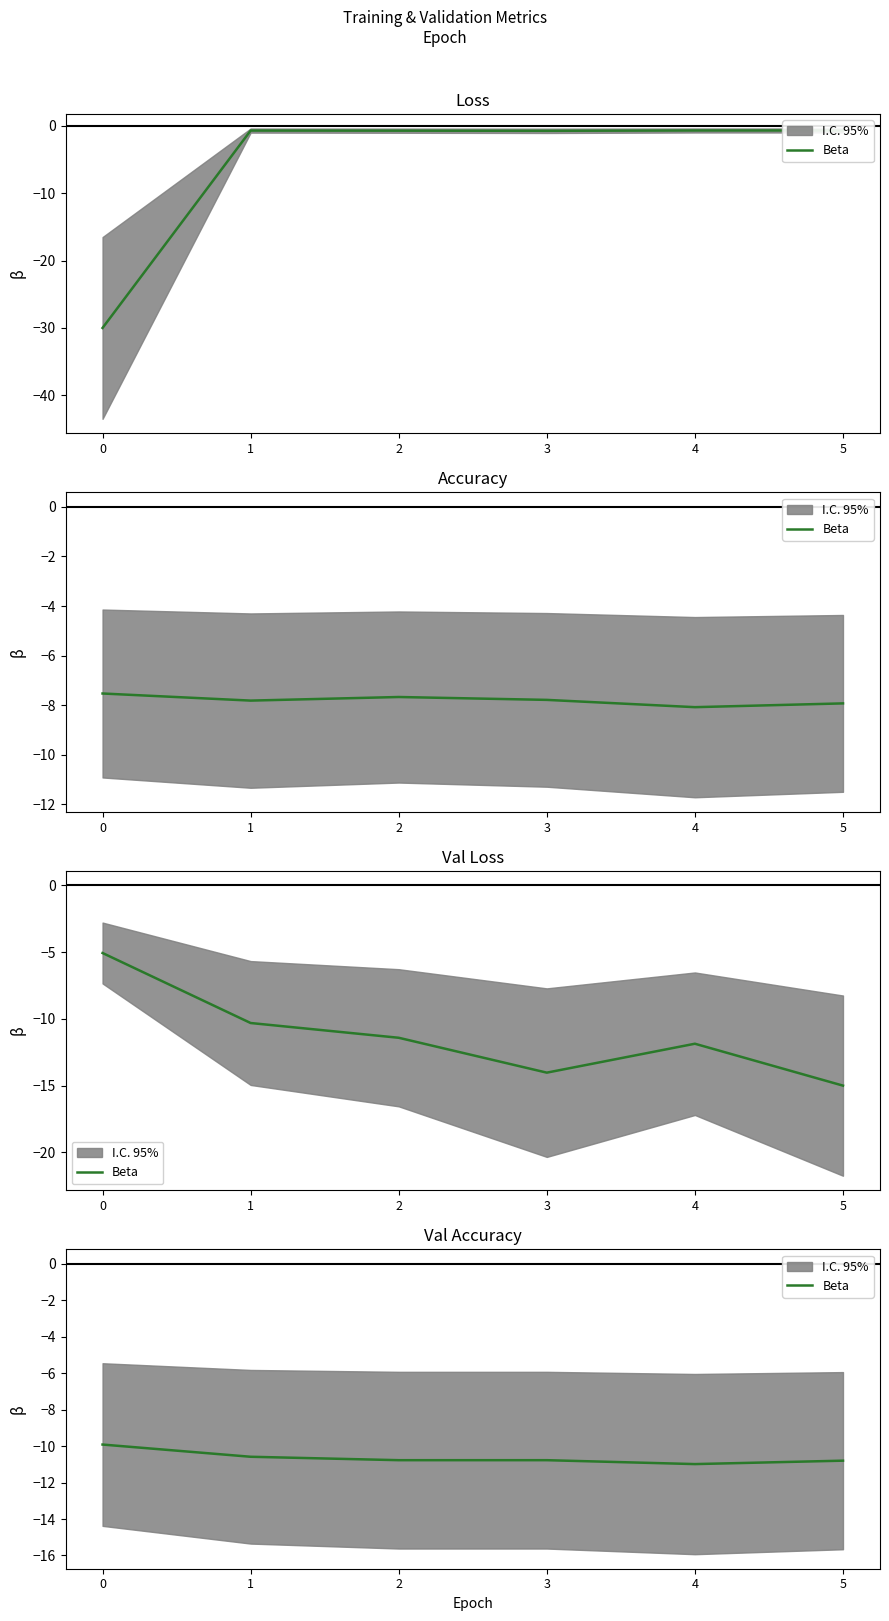

The chart shows a value of -10.8 at 5. True or false?

True